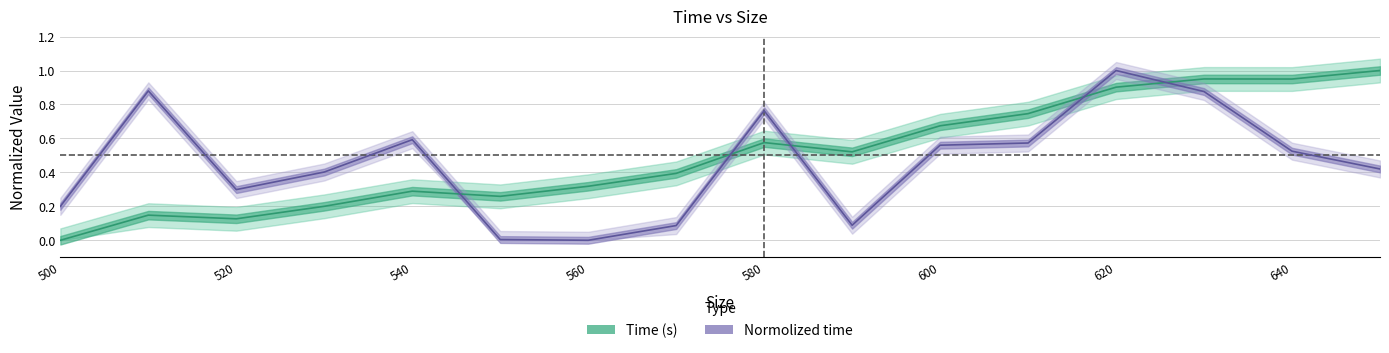

Which series has the largest total across all categories?

Time (s)